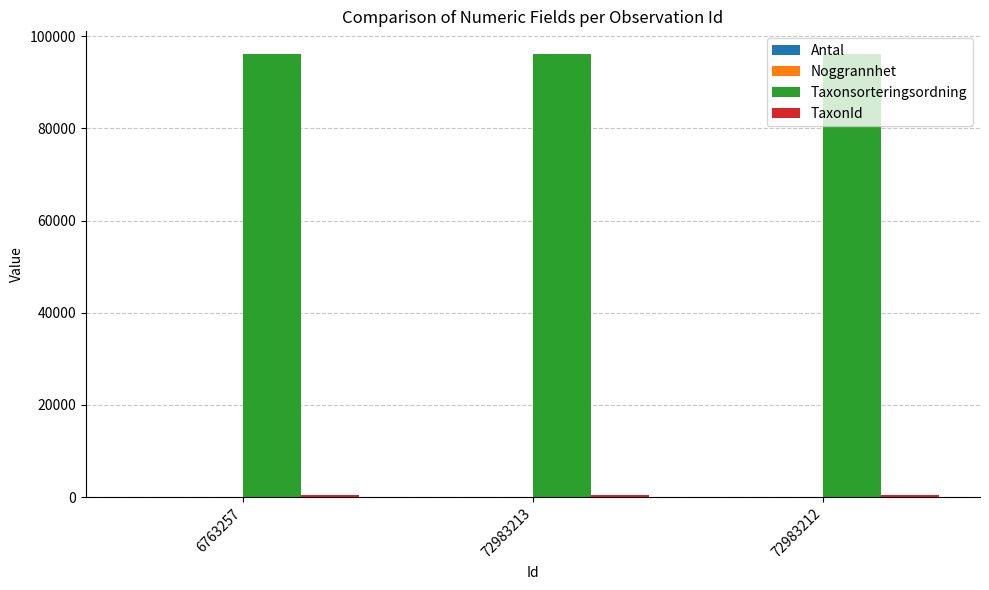

Count the number of categories in the chart.

3